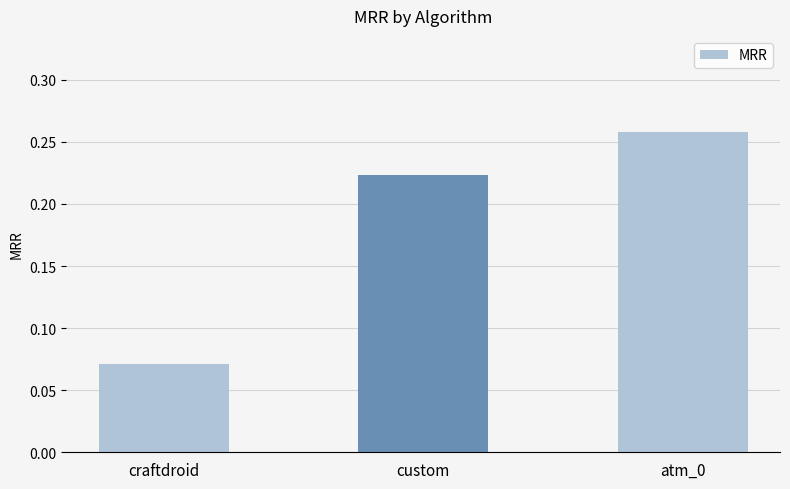

Rank the categories by value from highest to lowest.

atm_0, custom, craftdroid